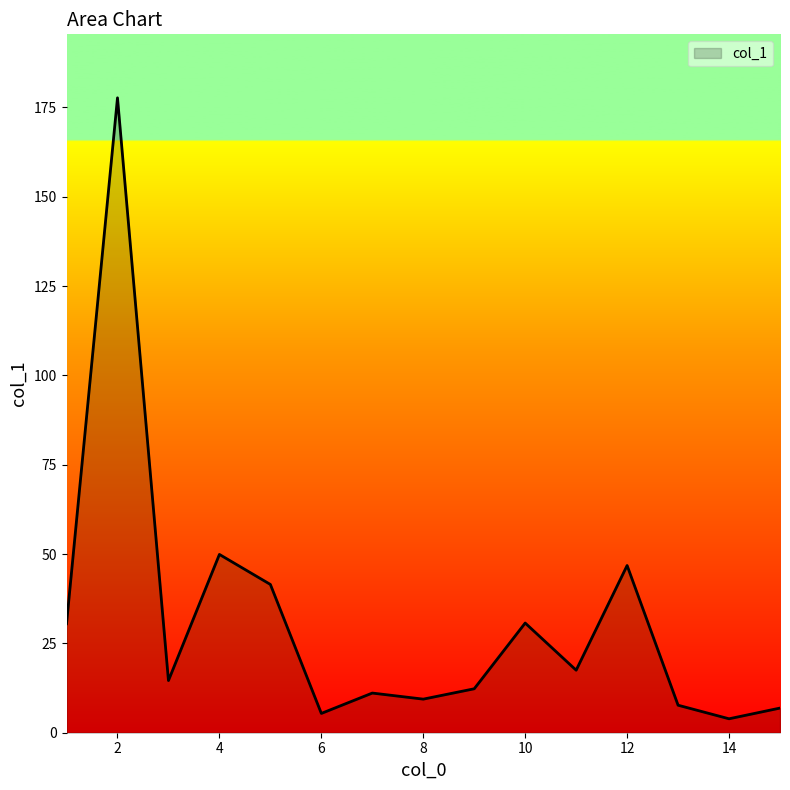

What is the difference between the maximum and minimum values?

173.8